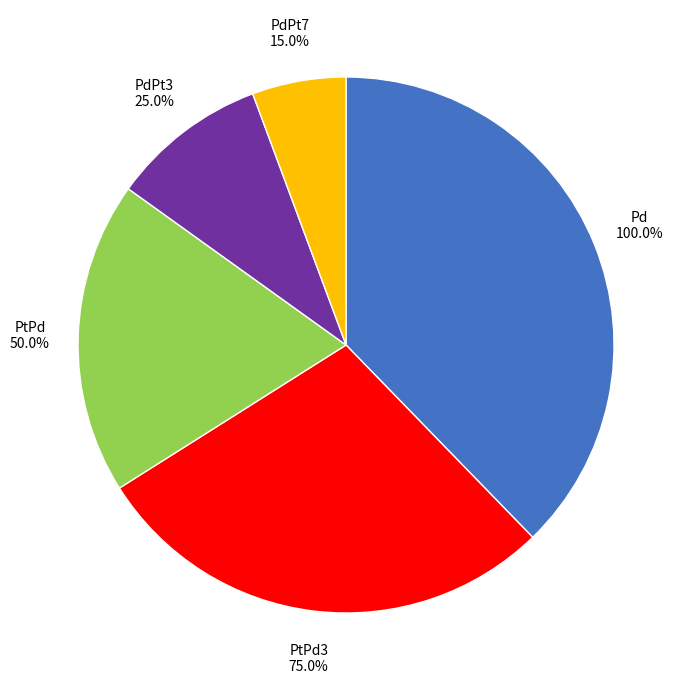

True or false: PtPd accounts for 19% of the total.

True